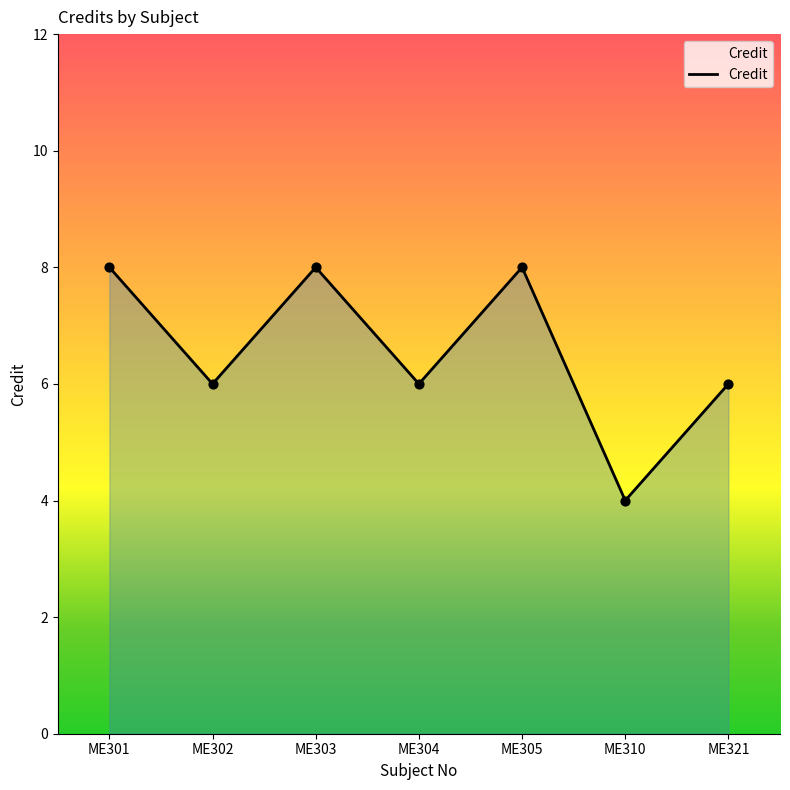

Which has a higher value, ME305 or ME310?

ME305